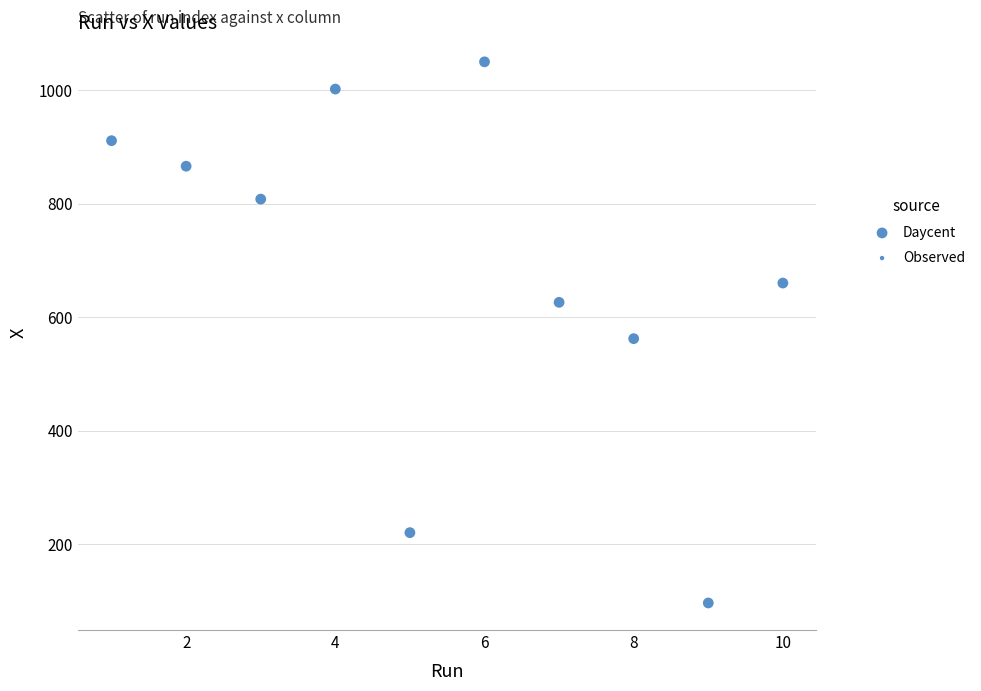

What is the range of X values (max minus min)?

9